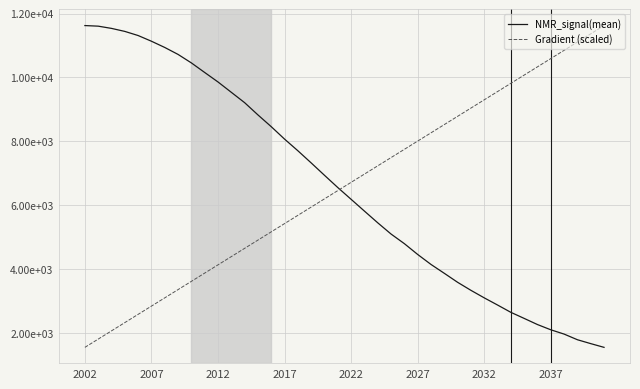

What is the smallest value displayed?

1556.1